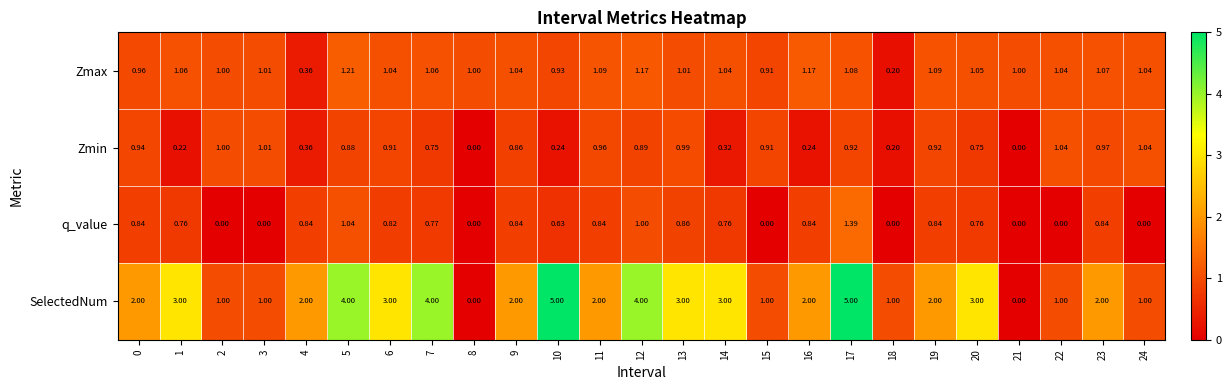

Which series has the largest total across all categories?

SelectedNum